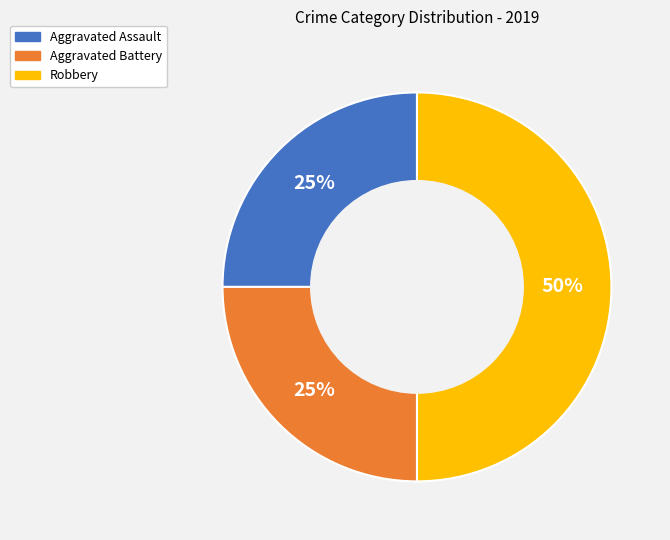

How many slices are in this pie chart?

3